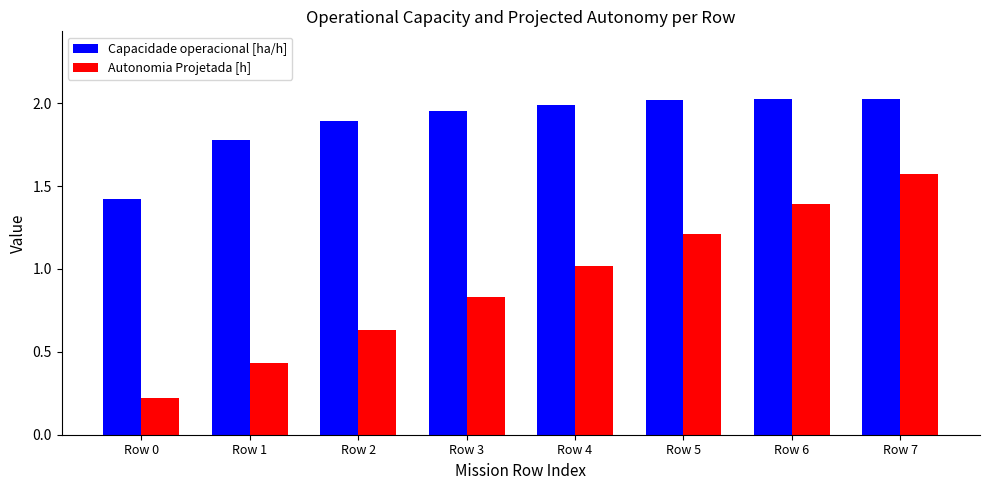

How many bars are there in each group?

2